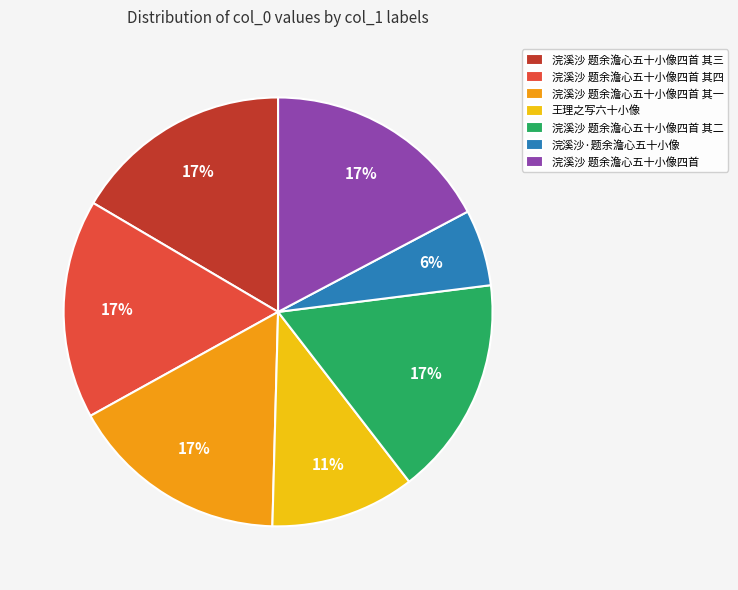

The 浣溪沙 题余澹心五十小像四首 slice represents 17% of the pie. True or false?

True